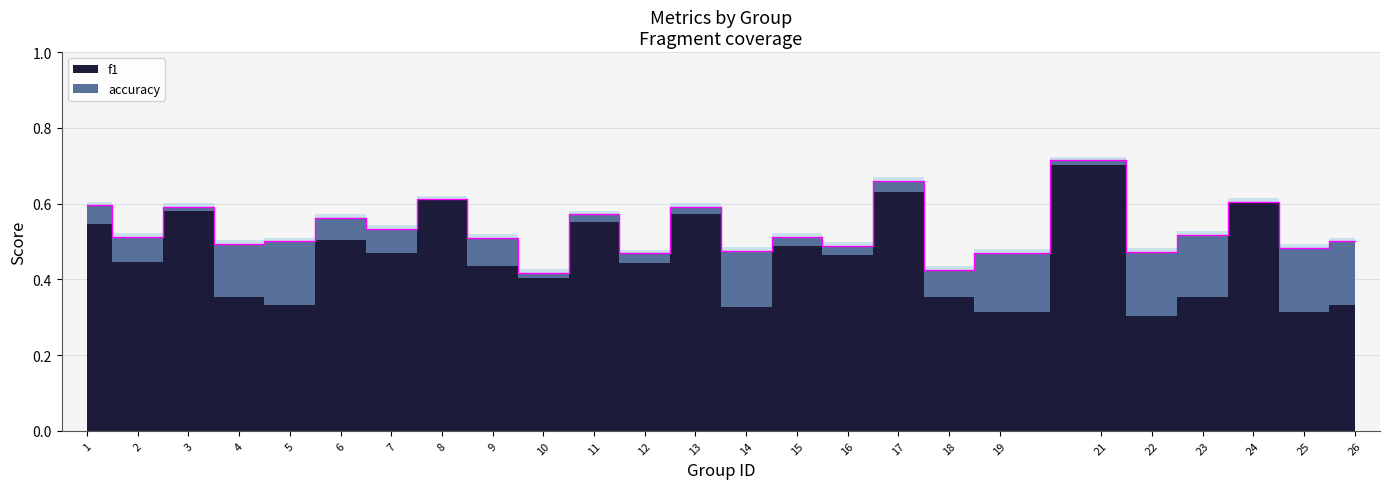

Reading left to right, what are all the values shown in this chart?

0.6	0.5	0.6	0.5	0.5	0.6	0.5	0.6	0.5	0.4	0.6	0.5	0.6	0.5	0.5	0.5	0.7	0.4	0.5	0.7	0.5	0.5	0.6	0.5	0.5